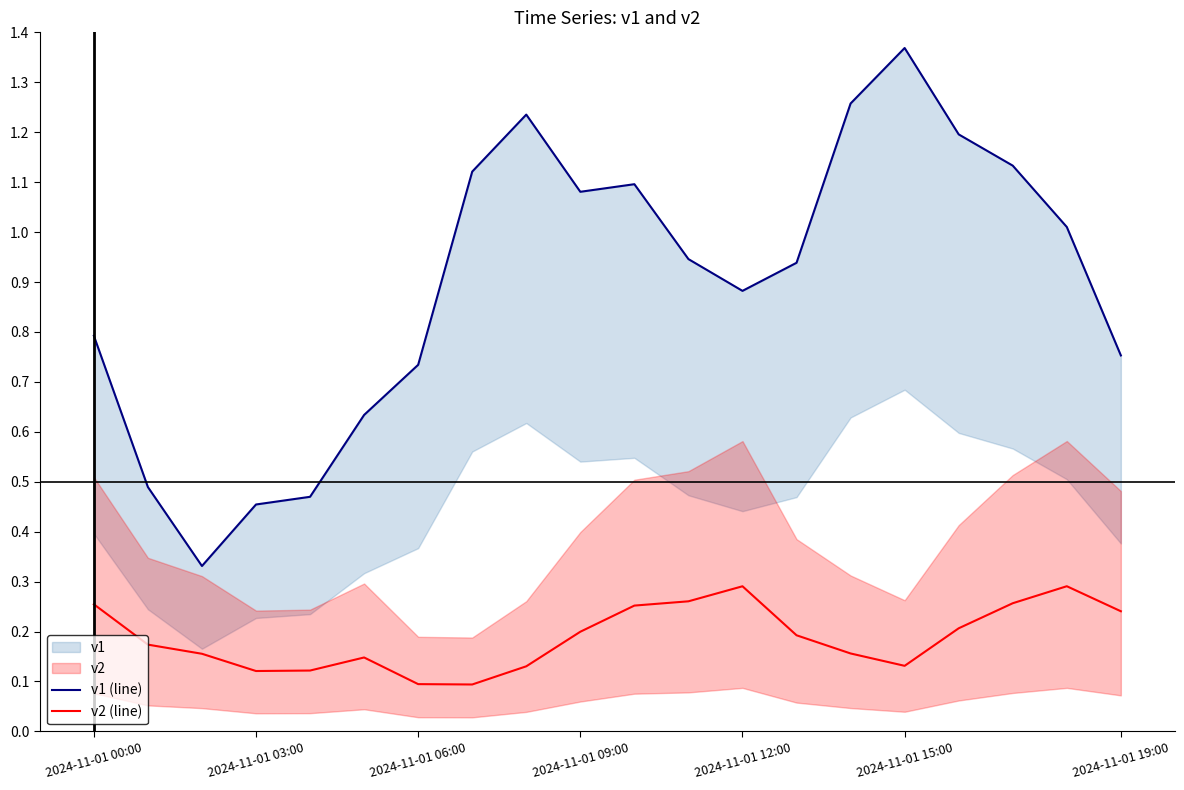

At how many categories does at least one series exceed 0?

20